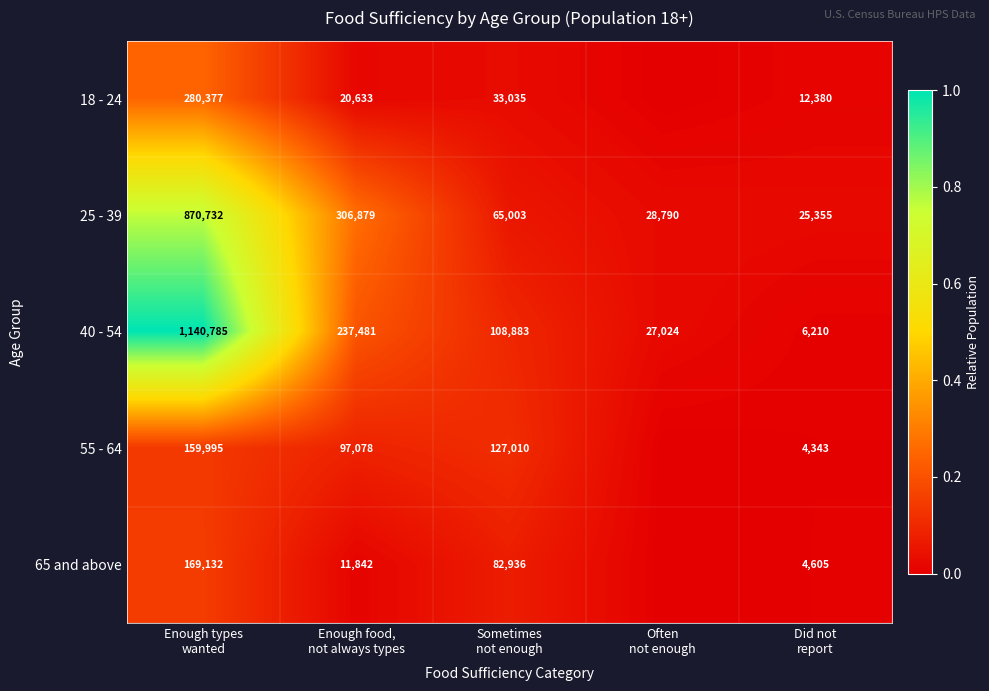

Which label corresponds to the largest value in the chart?

Enough types
wanted